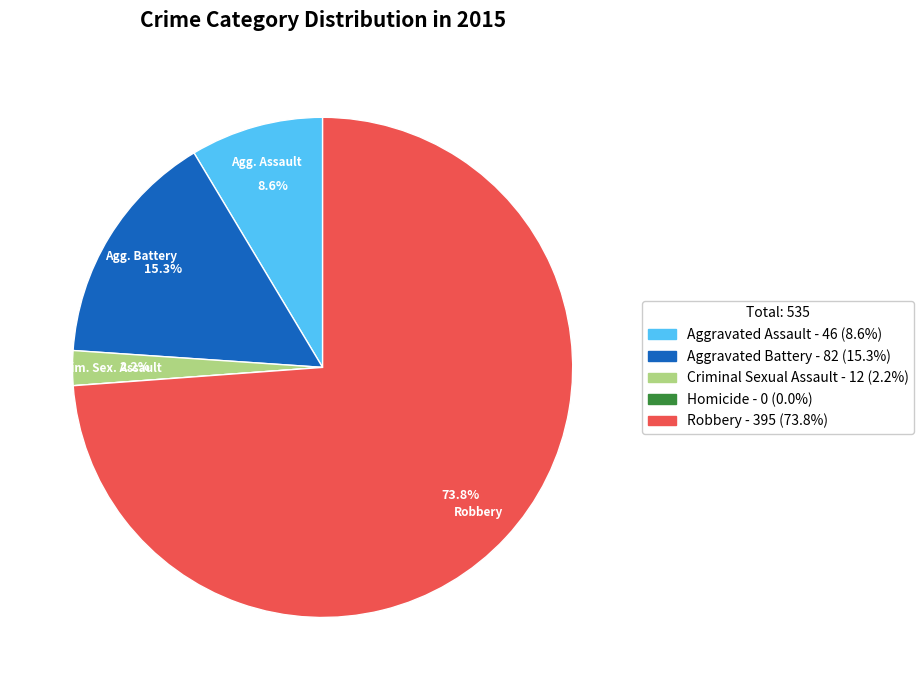

Does any single category account for the majority?

Yes